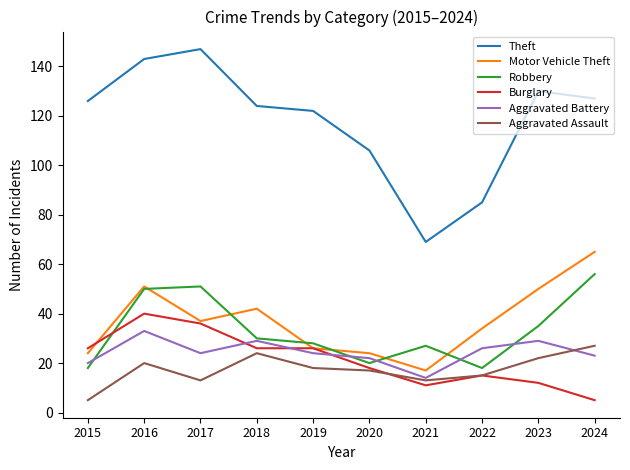

True or false: Motor Vehicle Theft has a value of 26 at 2019.

True